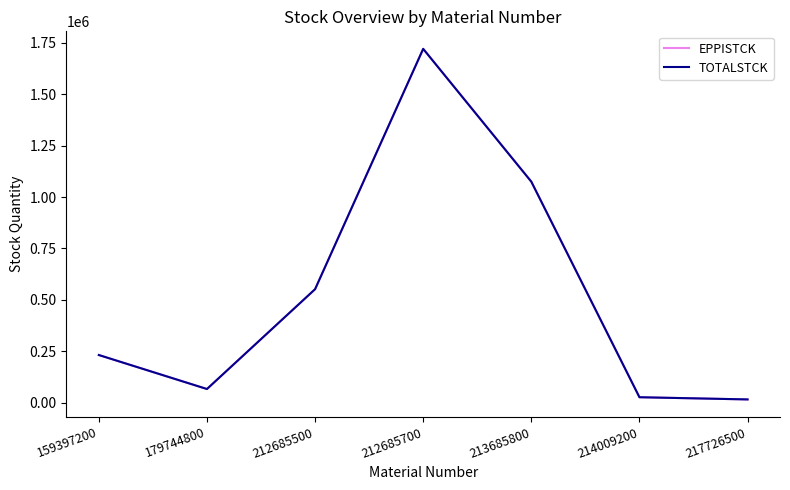

Does the chart have visible grid lines?

No